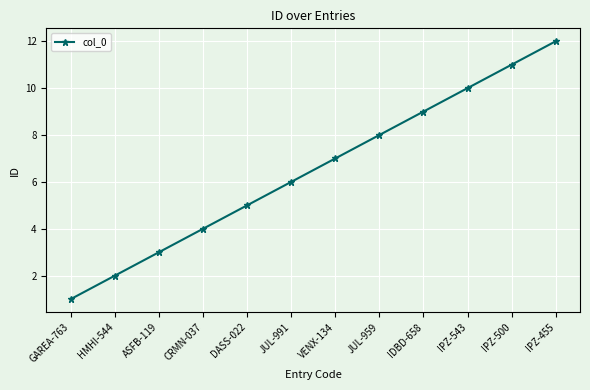

How many lines are shown in the chart?

1